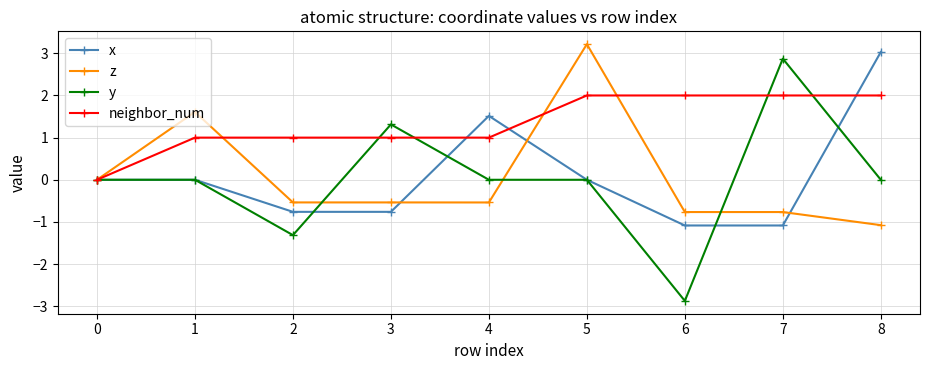

True or false: y has more than 0 interior local peaks.

True